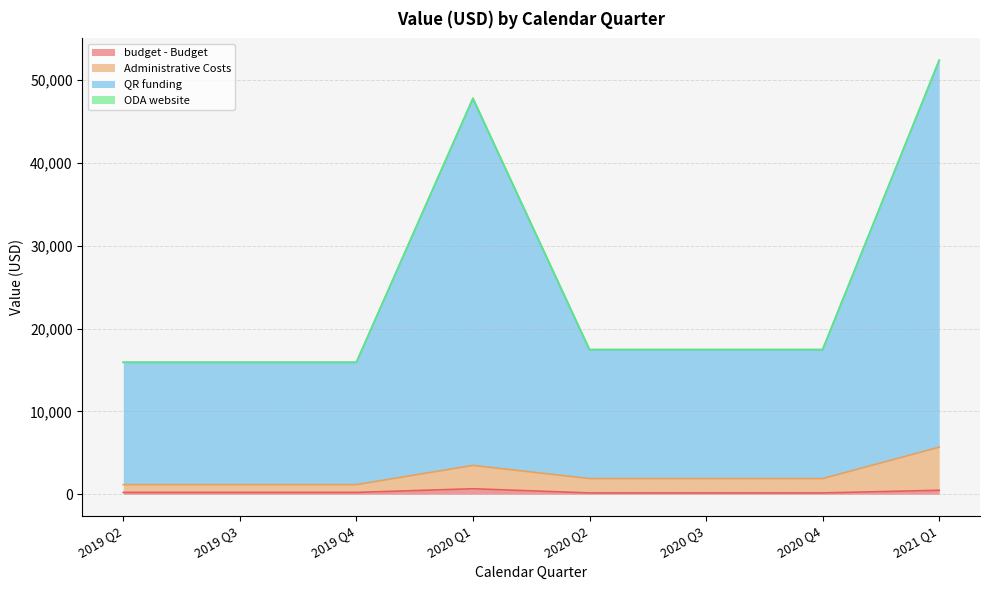

What is the value of the QR funding point at the 7th from the left?

17469.7